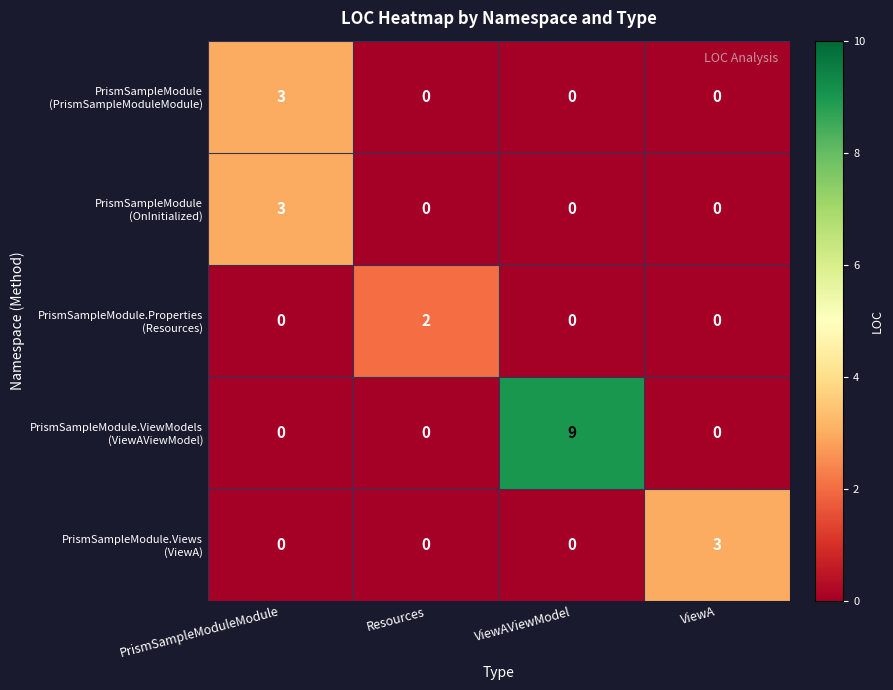

At how many categories does at least one series exceed 5?

1